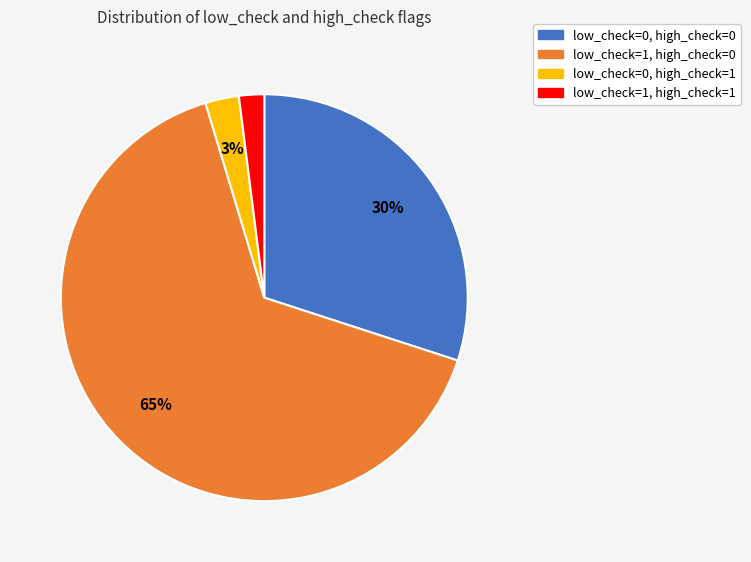

How many segments does this pie chart have?

4